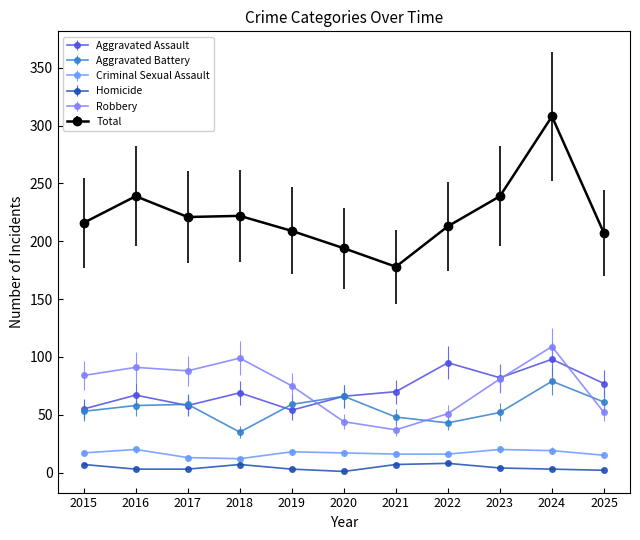

At how many categories does at least one series exceed 167?

11